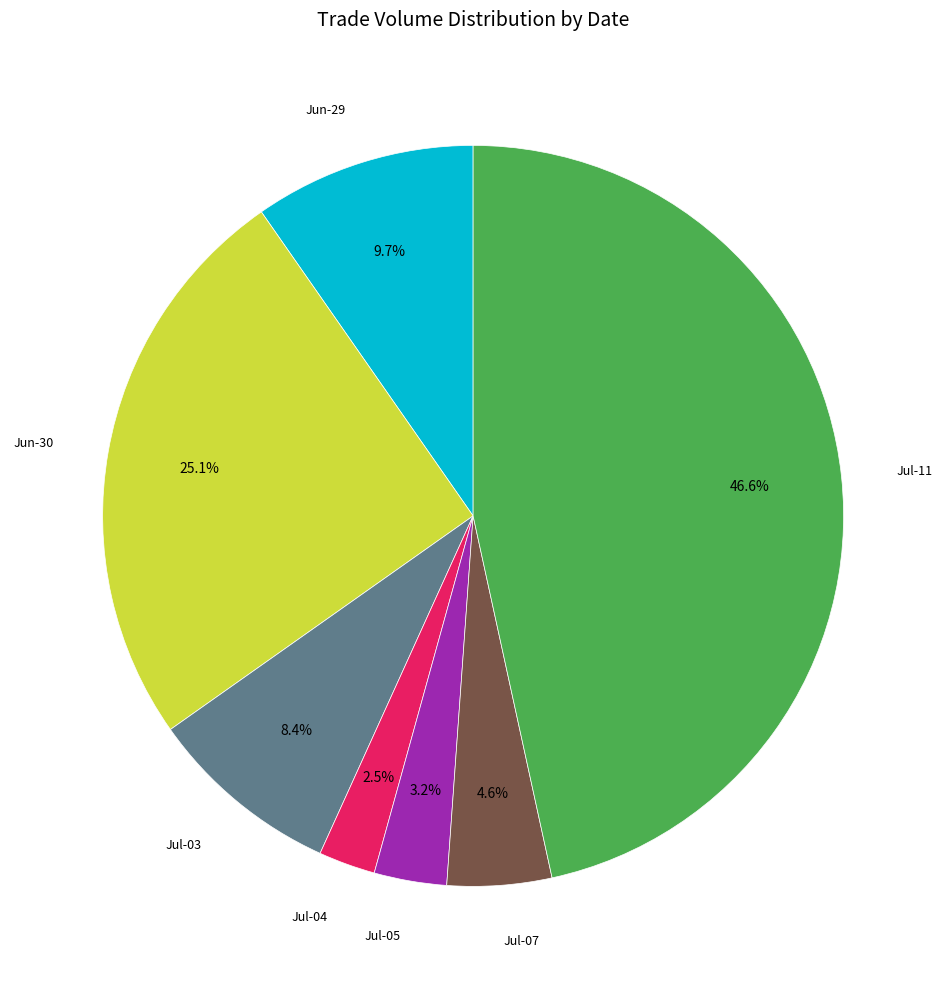

Is there a majority slice in this chart?

No